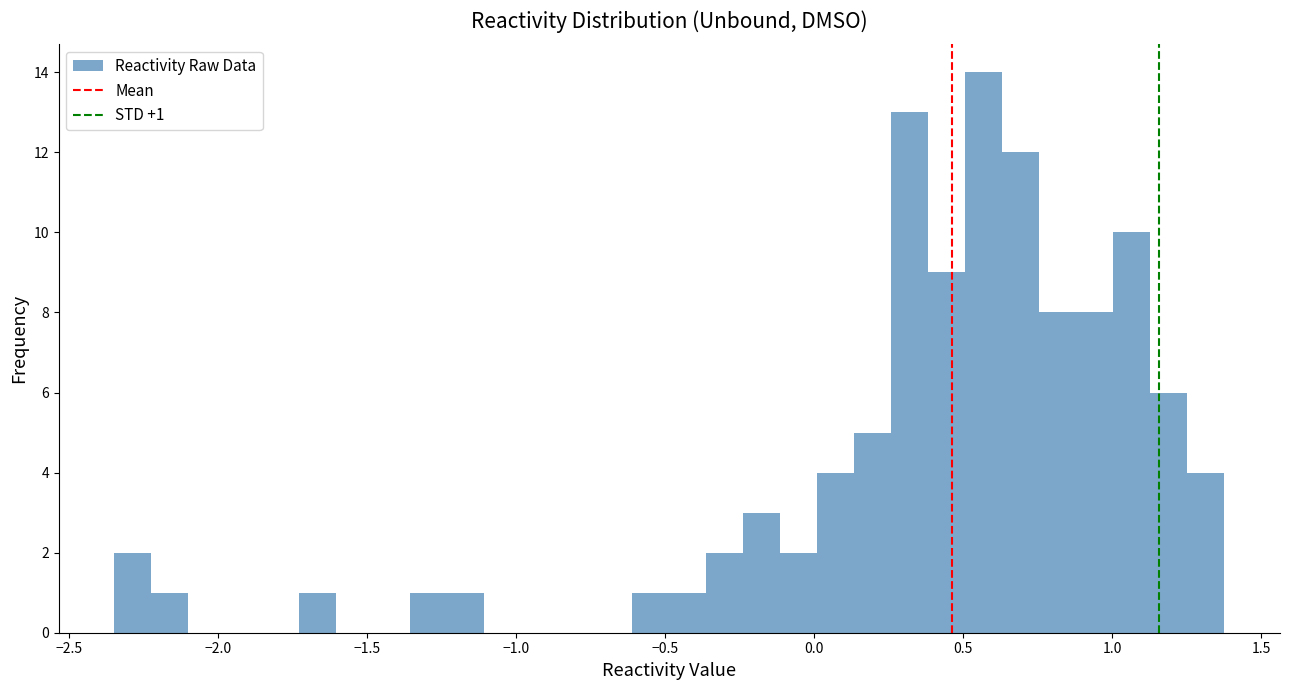

Around what value on the x-axis is the tallest bar? Give the approximate position of its centre, as read against the axis.

0.55